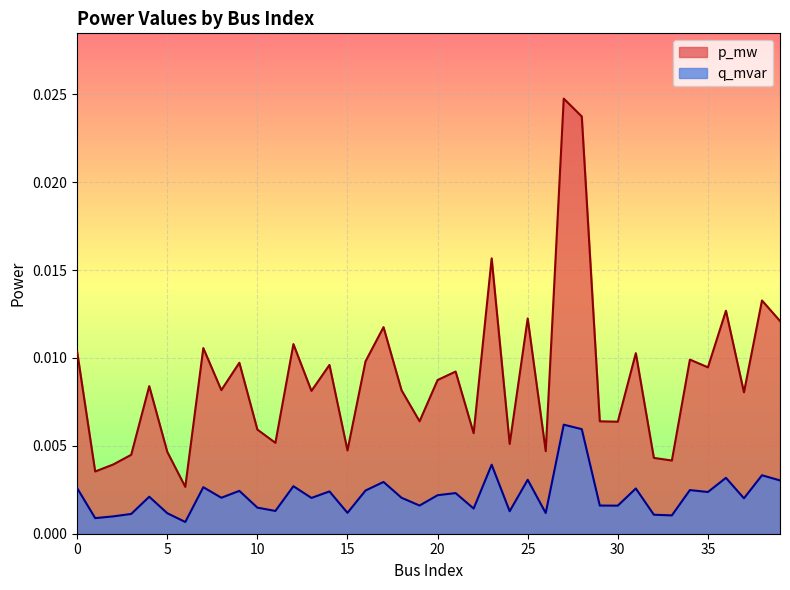

What are all the series names shown in the legend?

p_mw, q_mvar